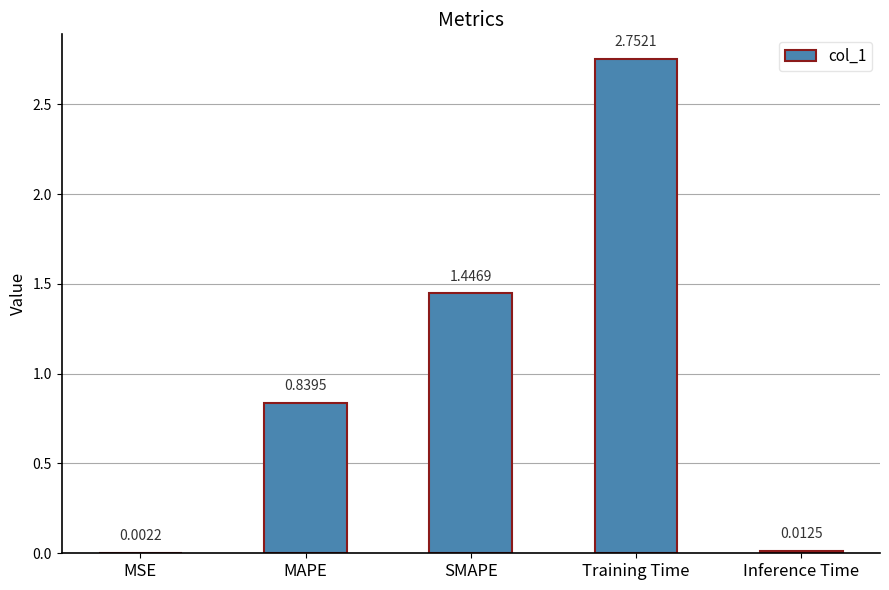

What is the change in value from SMAPE to Inference Time?

-1.4